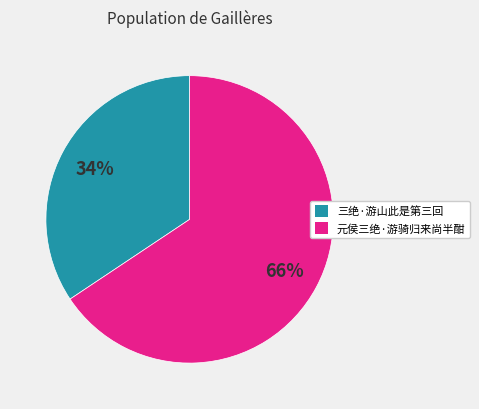

How many slices are in this pie chart?

2